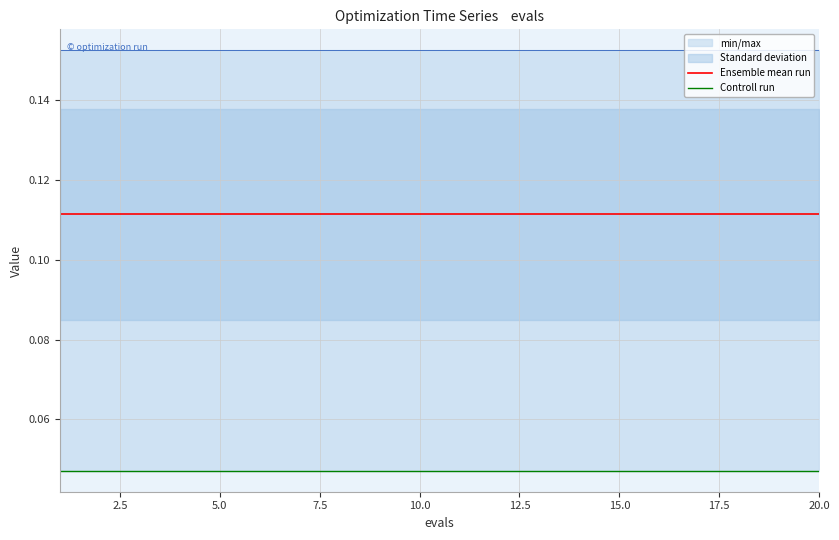

True or false: Controll run has a value of 0.0 at 12.

False